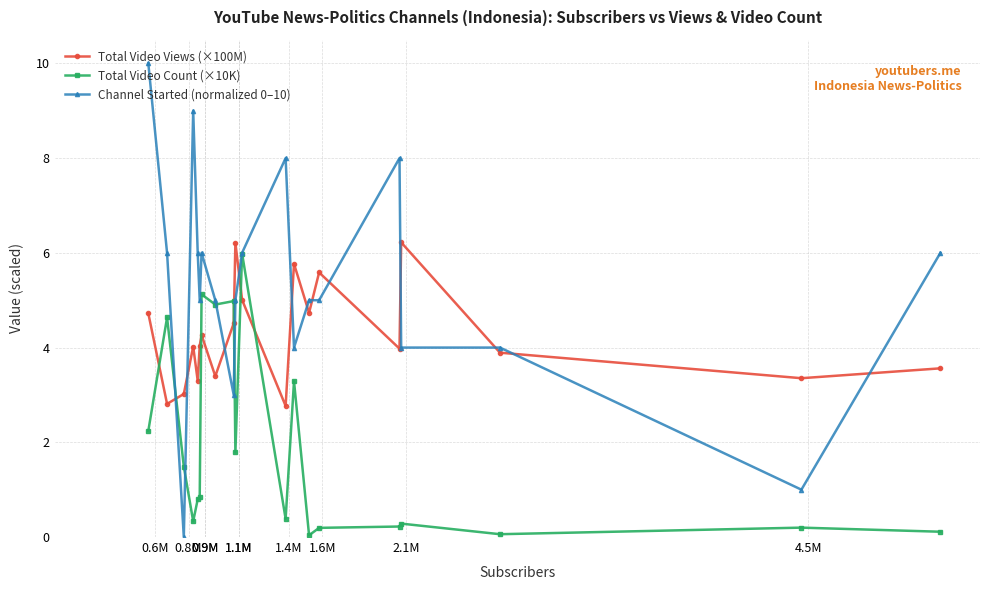

What is the lowest value of the Total Video Views (×100M) series?

2.8